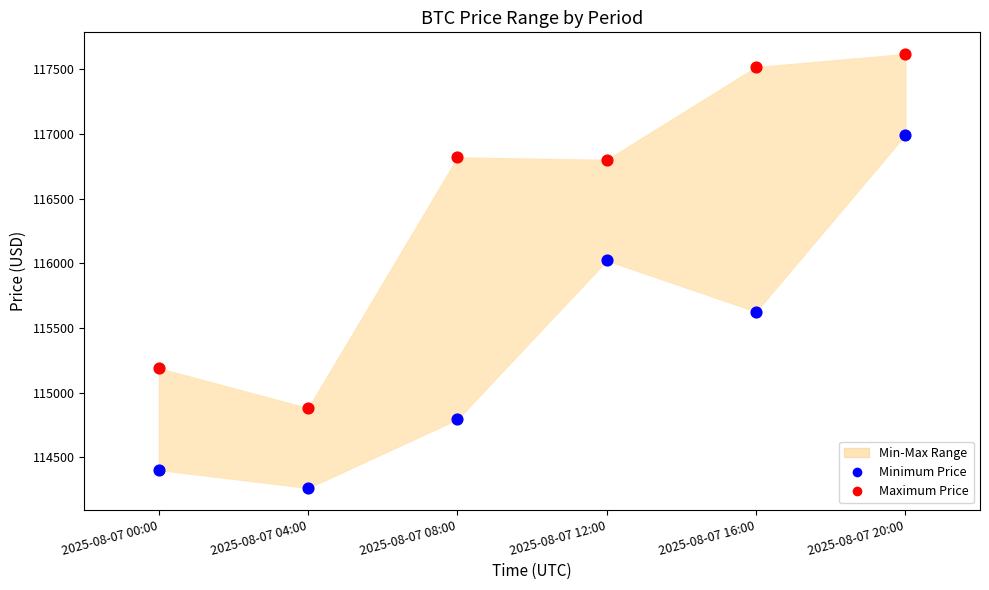

Which series reaches the minimum Y coordinate?

Minimum Price